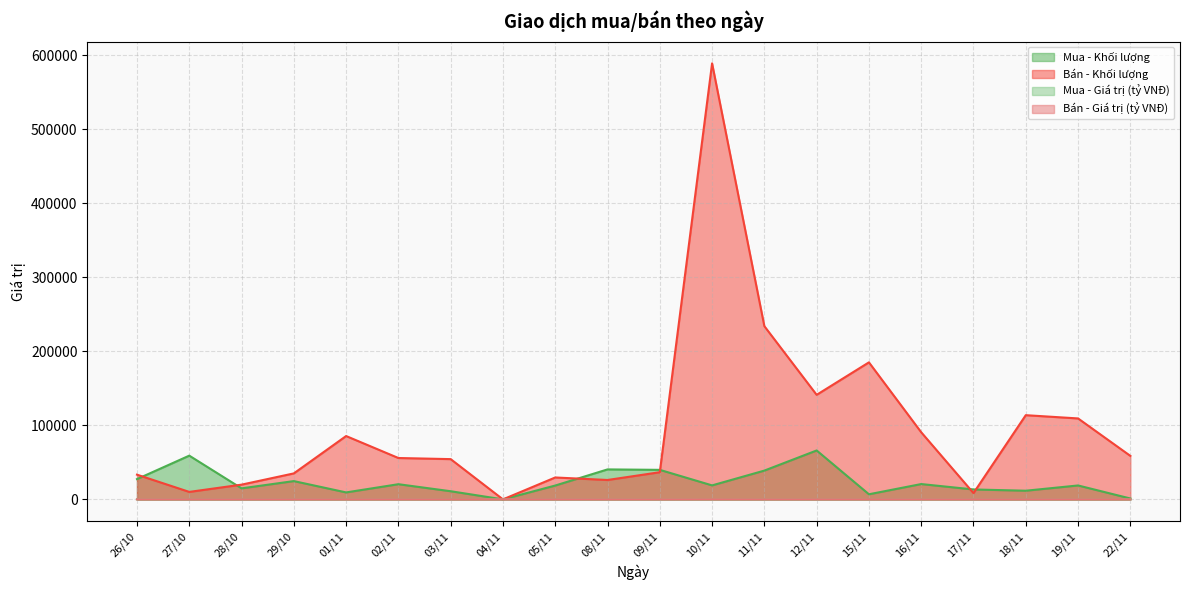

How many data points in Mua - Giá trị (tỷ VNĐ) are above 2?

12